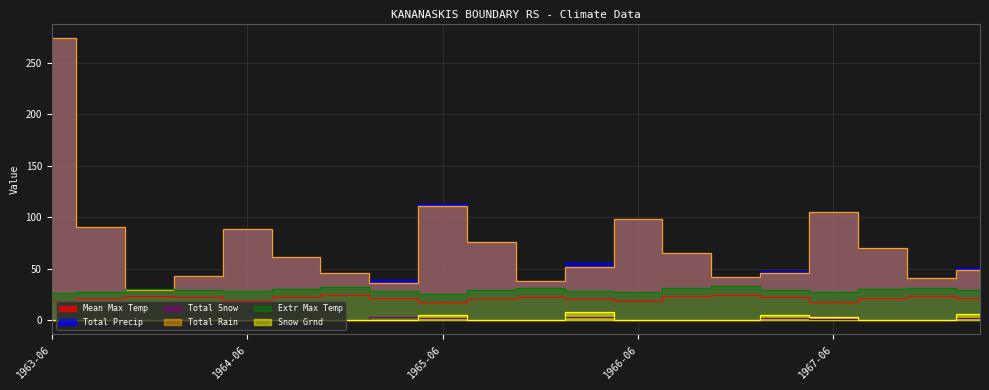

At how many categories does at least one series exceed 214?

1